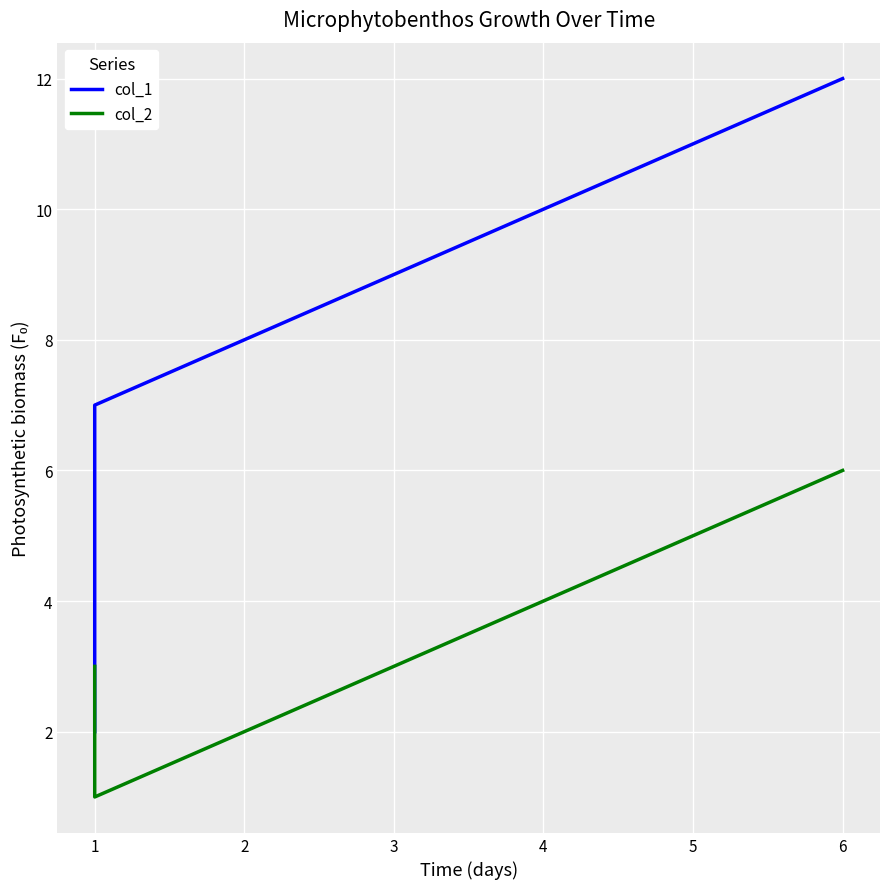

Reading right to left, extract all data points from this chart.

col_1: 12	11	10	9	8	7	2
col_2: 6	5	4	3	2	1	3